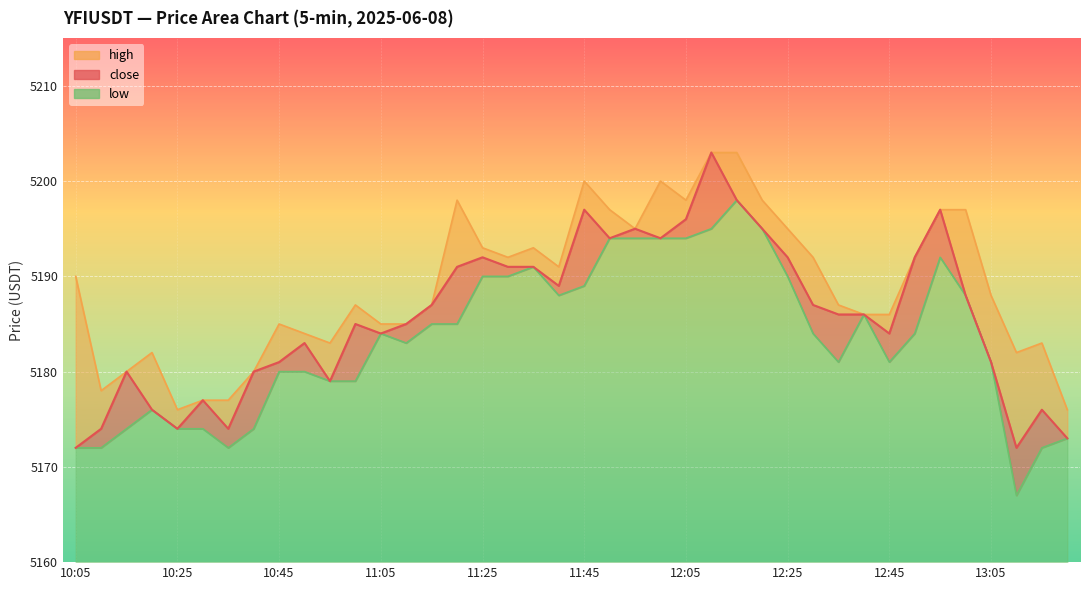

Which label corresponds to the largest value in the chart?

12:10